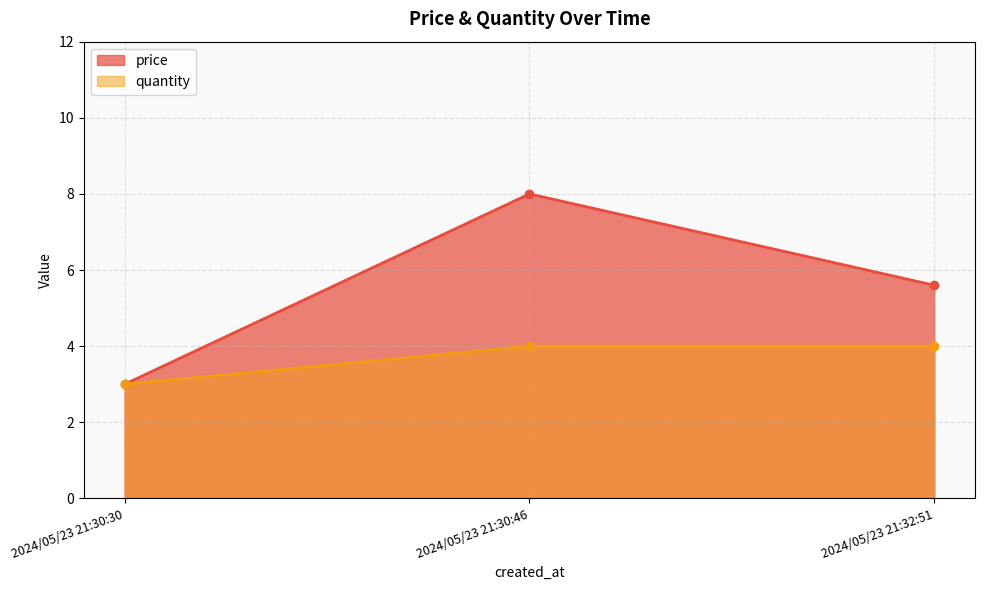

Count the price values in the range 3 to 8.

3